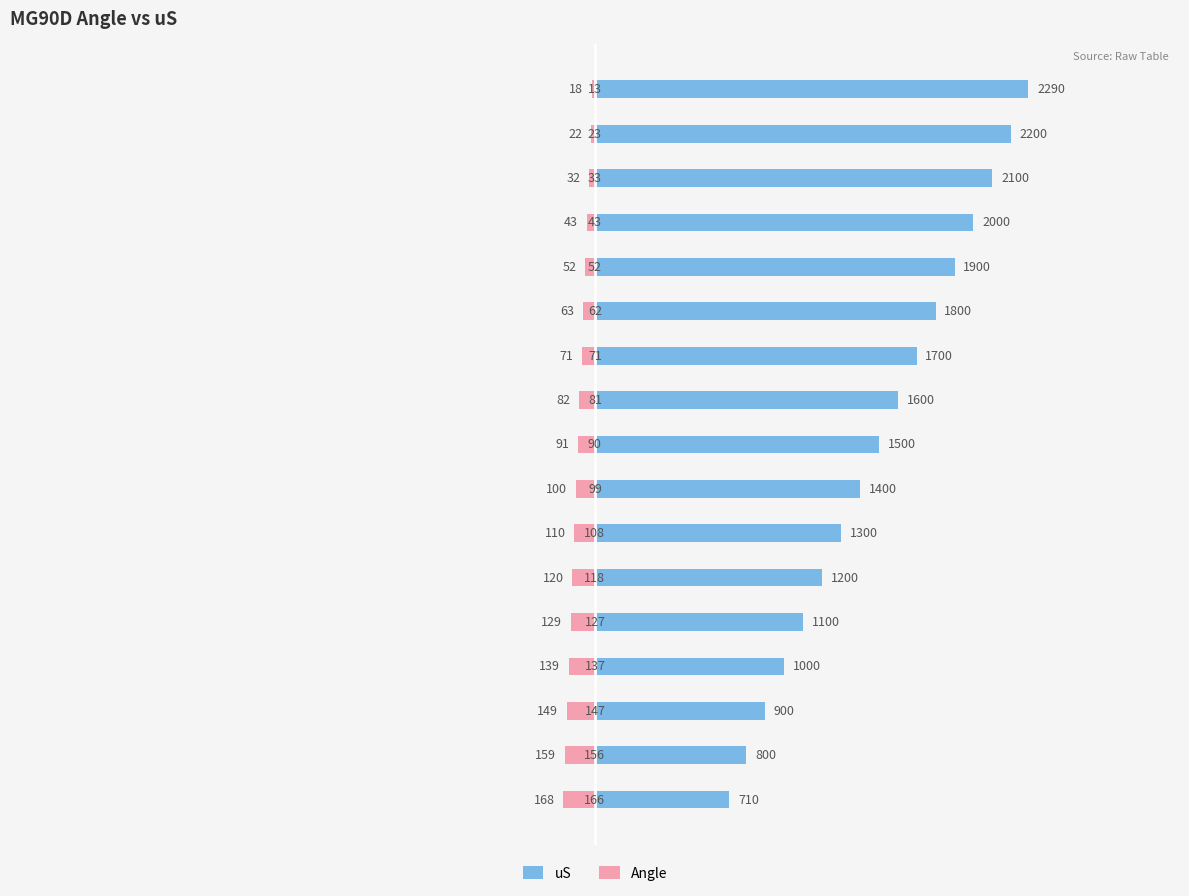

At −4000, list the series in order from largest to smallest.

uS, Angle